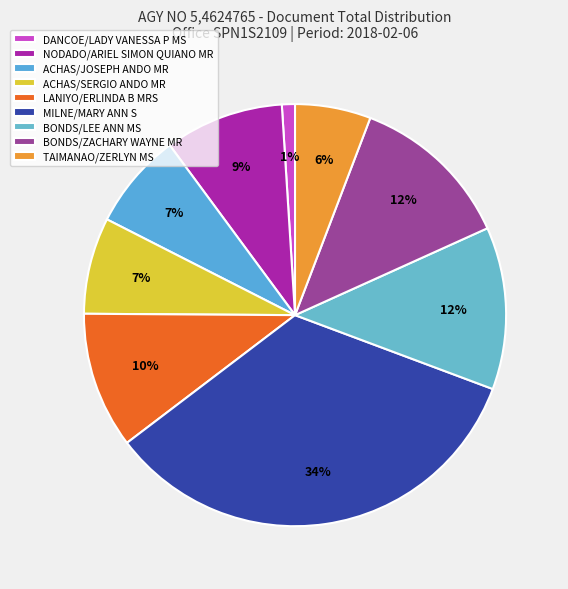

To the nearest percent, what portion does DANCOE/LADY VANESSA P MS represent?

1%